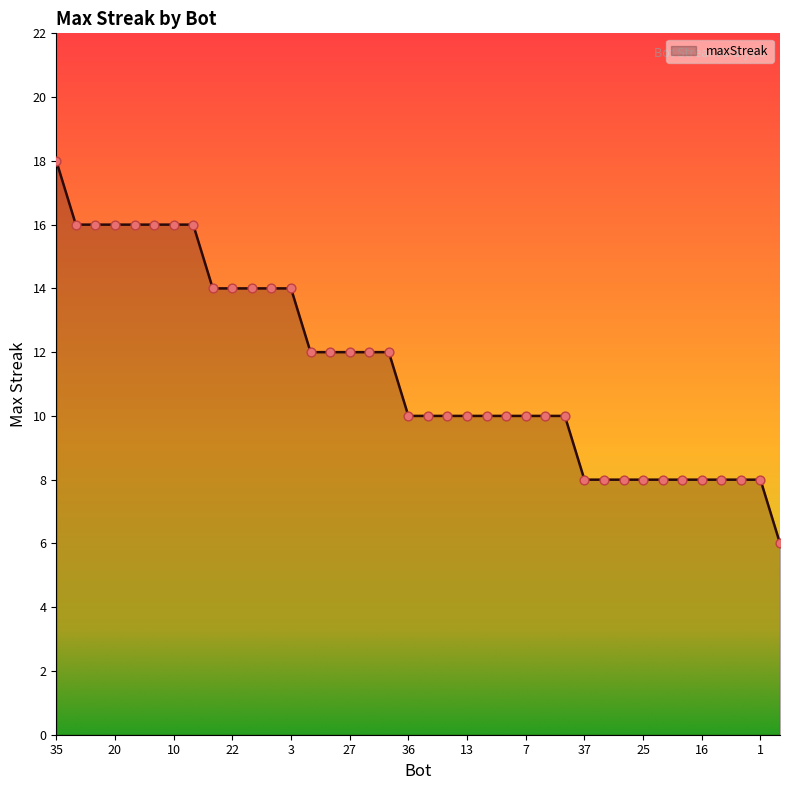

What is the minimum value shown in the chart?

6